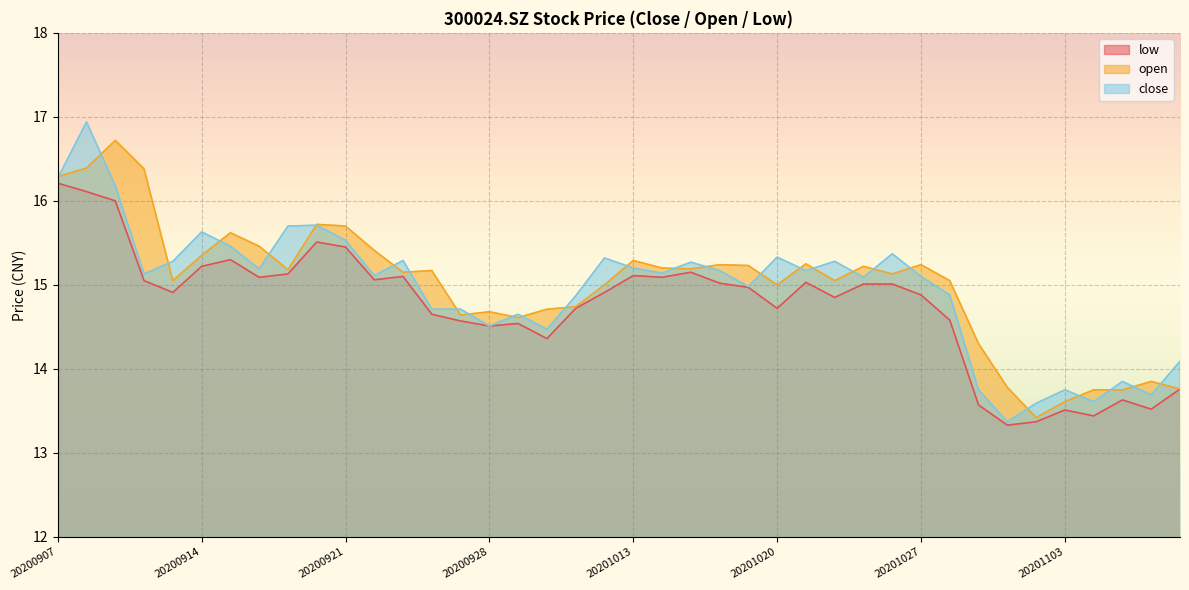

How many interior local valleys does the low series have?

11